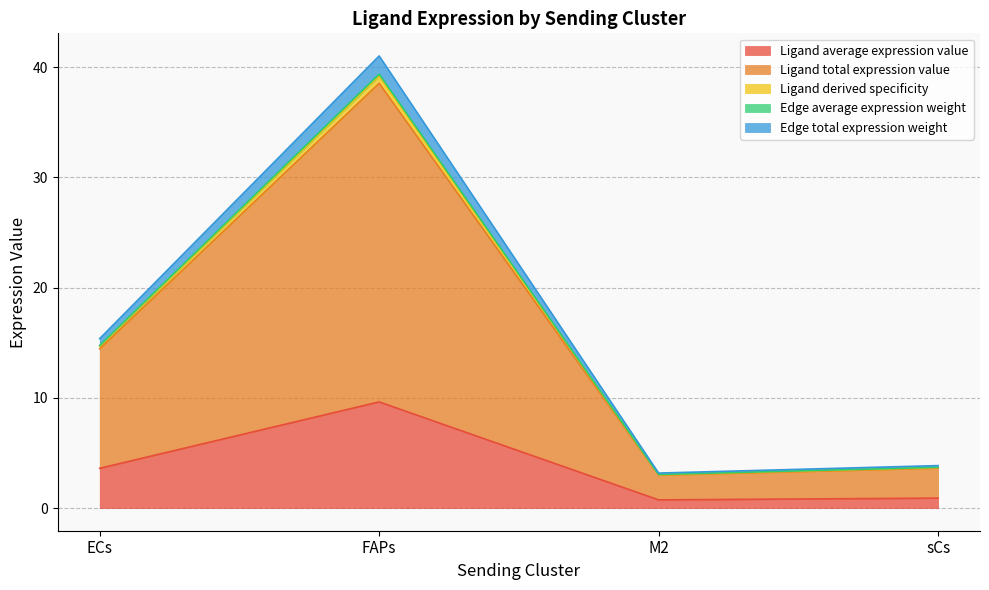

At which category does Ligand derived specificity reach its first local valley?

M2